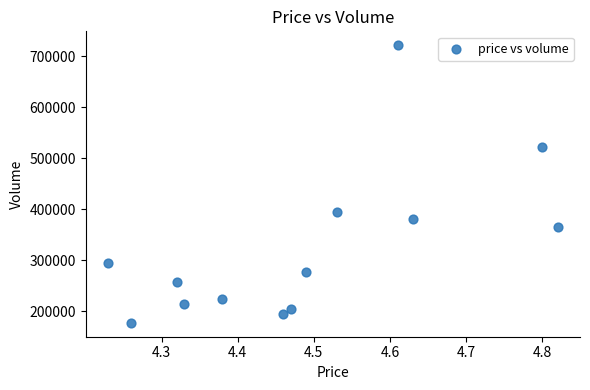

What is the range of Y values (max minus min)?

544059